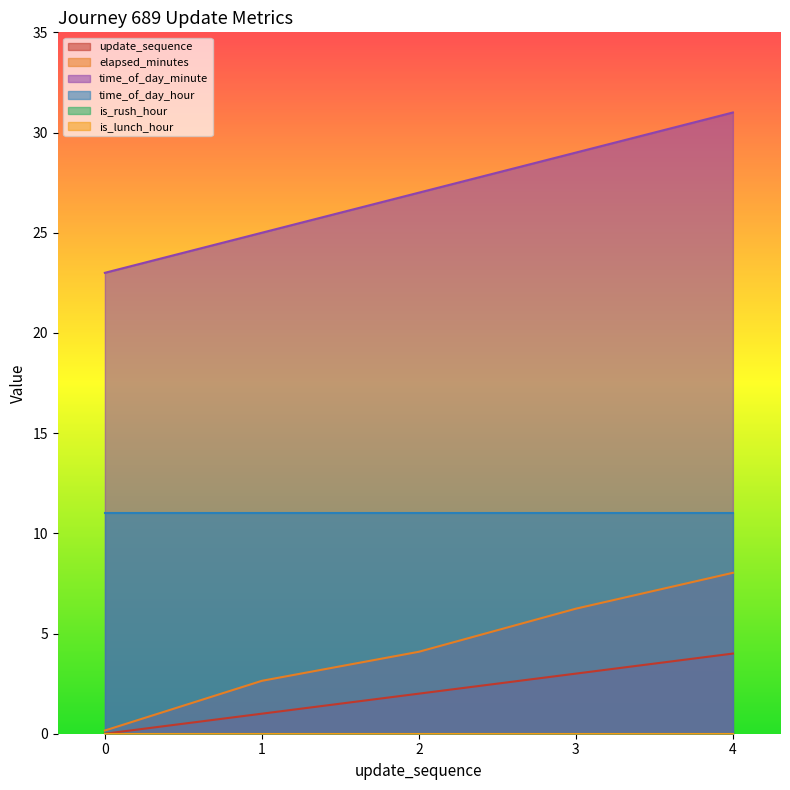

Count the update_sequence values in the range 1 to 3.

3